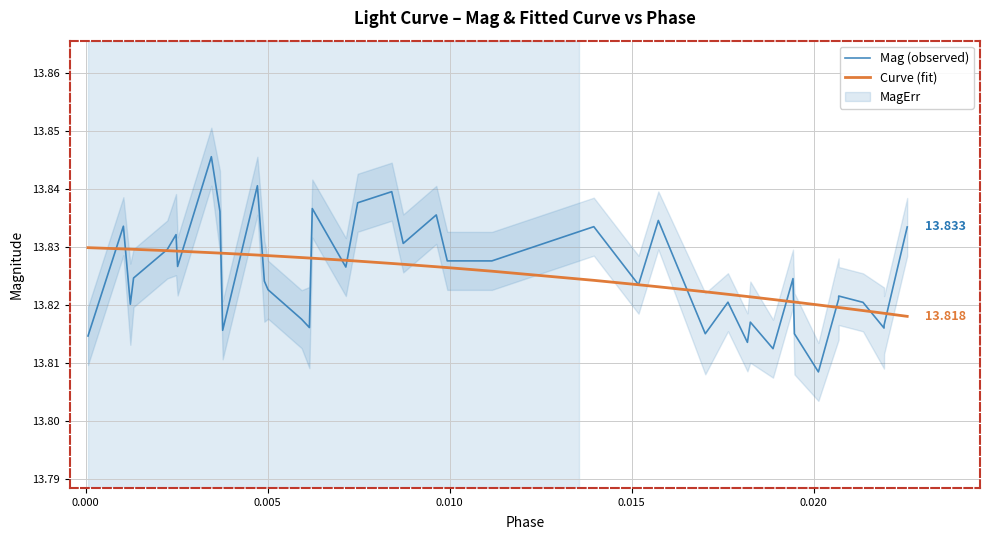

List the series in order of their peak value, lowest first.

Curve (fit), Mag (observed)